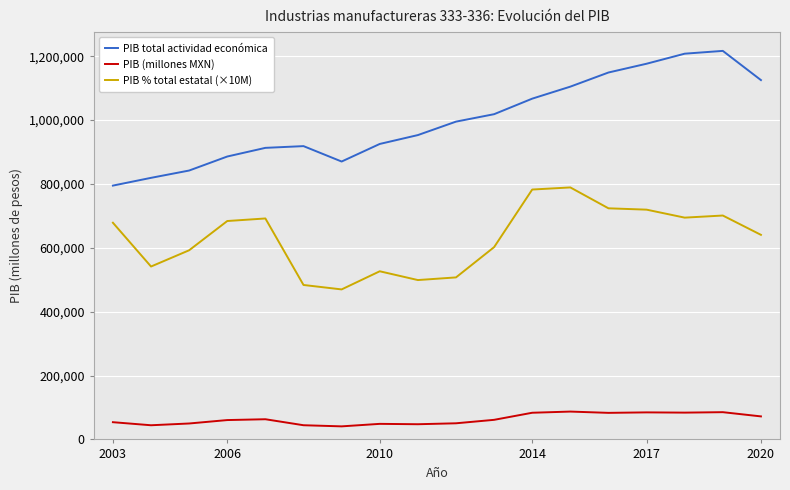

True or false: PIB % total estatal (×10M) and PIB (millones MXN) intersect in this chart.

False